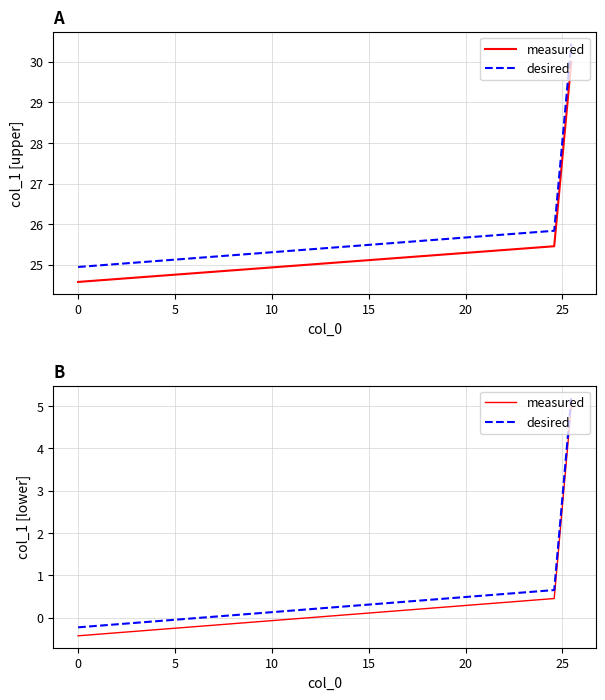

How many values in desired are above zero?

2